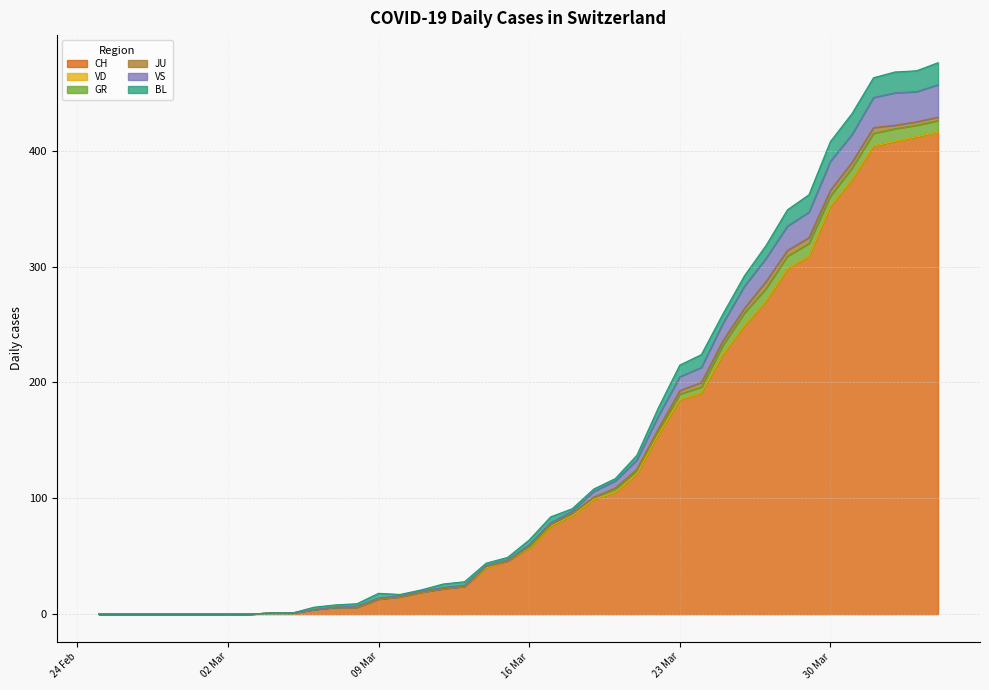

How many series are shown in this chart?

6